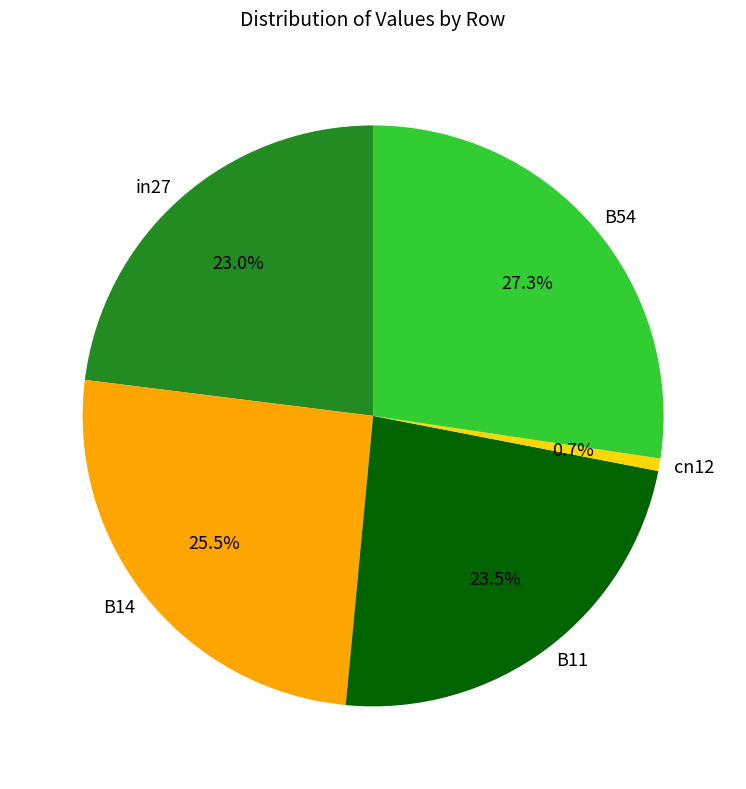

Which category has the smallest portion of the pie?

cn12